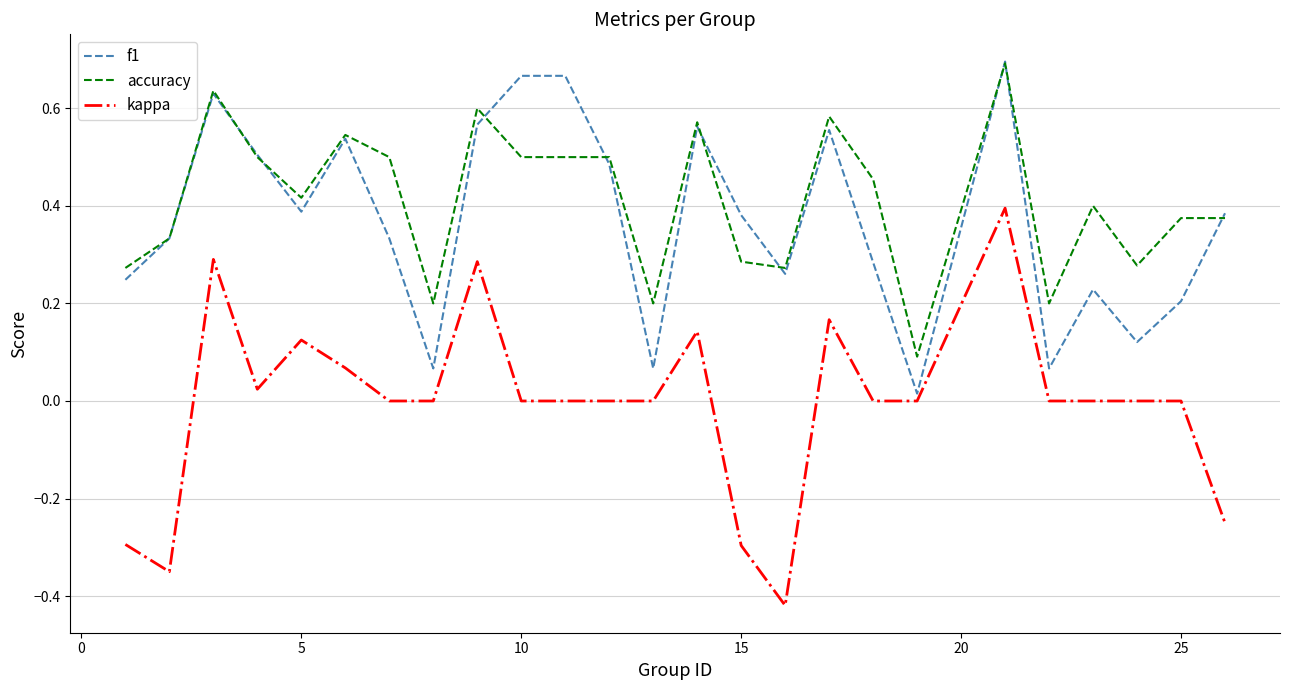

Which series has the largest total across all categories?

accuracy